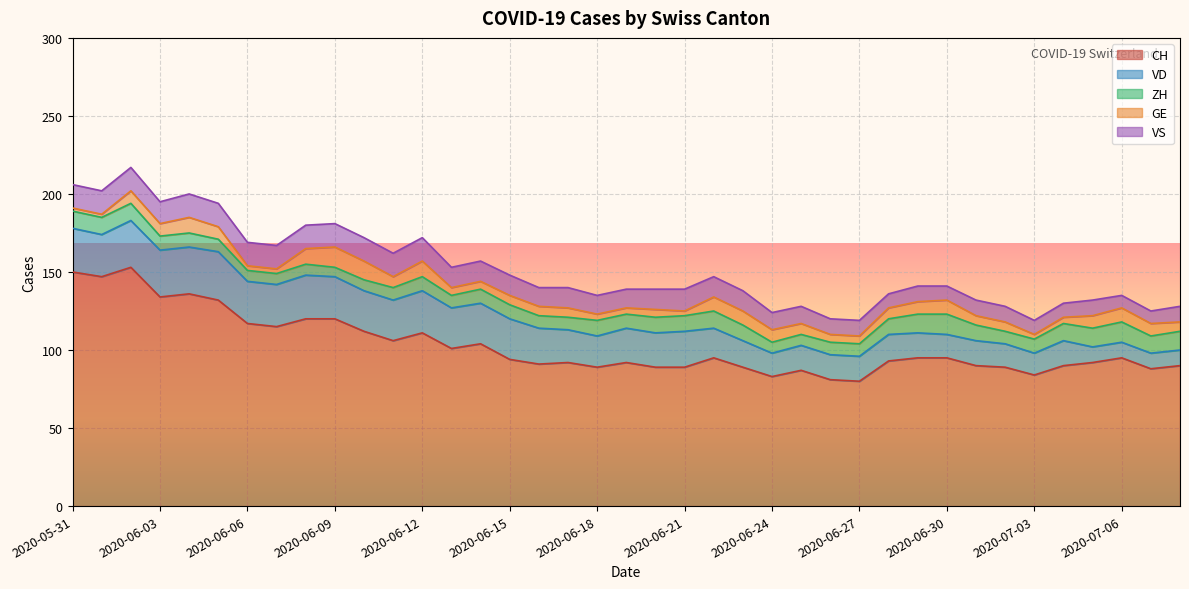

The value of VS at 2020-06-03 is 14. True or false?

True